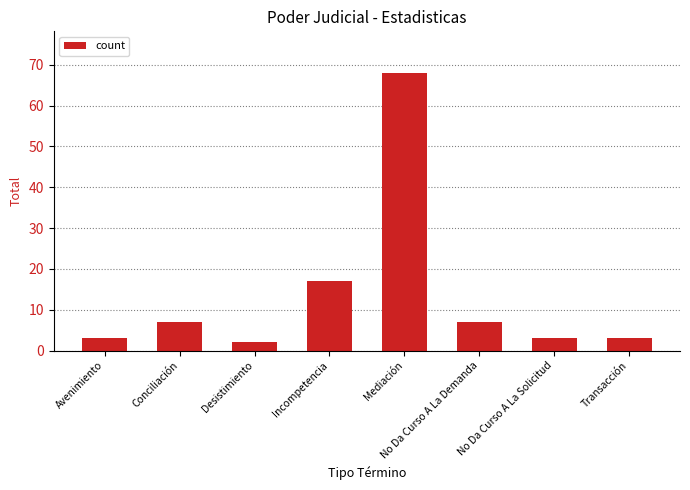

What is the value of the 4th bar from the left?

17